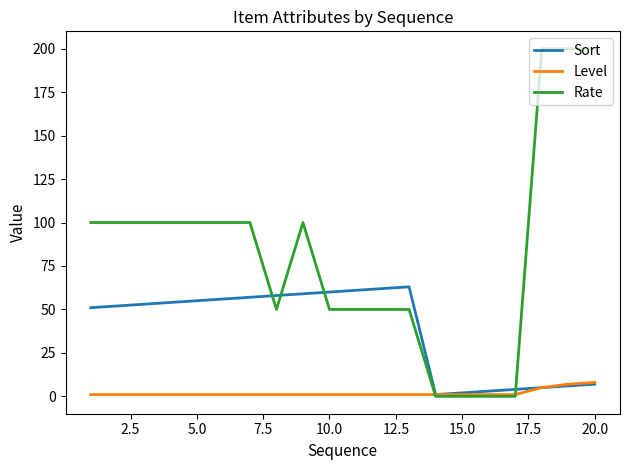

What is the average value of the Level series?

2